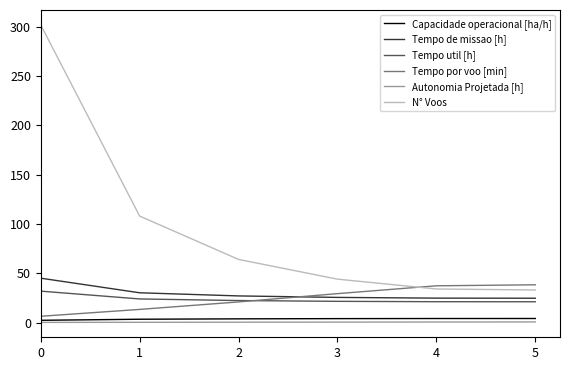

Which series changed the most between 0 and 1?

N° Voos